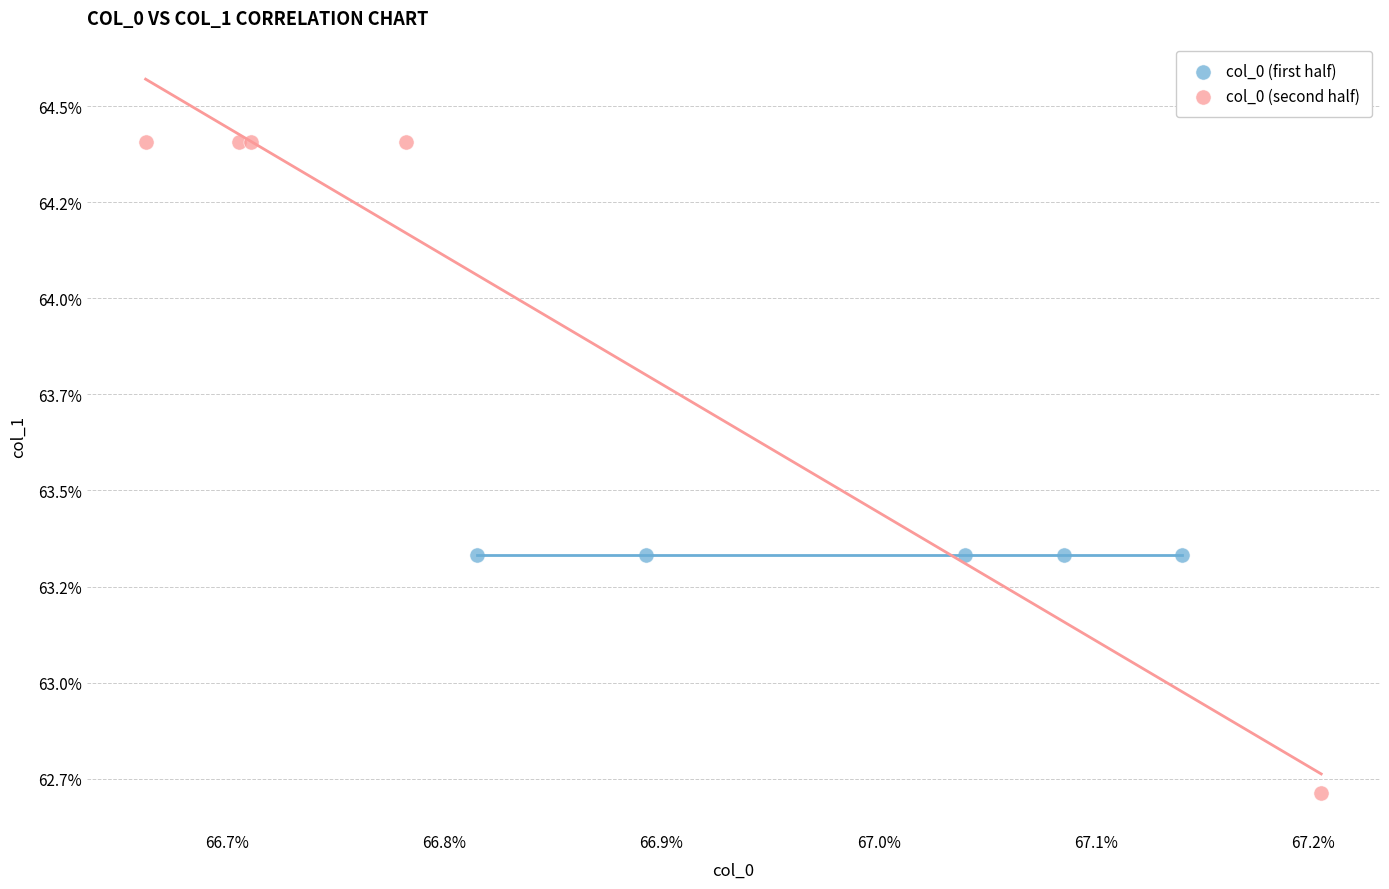

Which series contains the lowest Y value?

col_0 (second half)